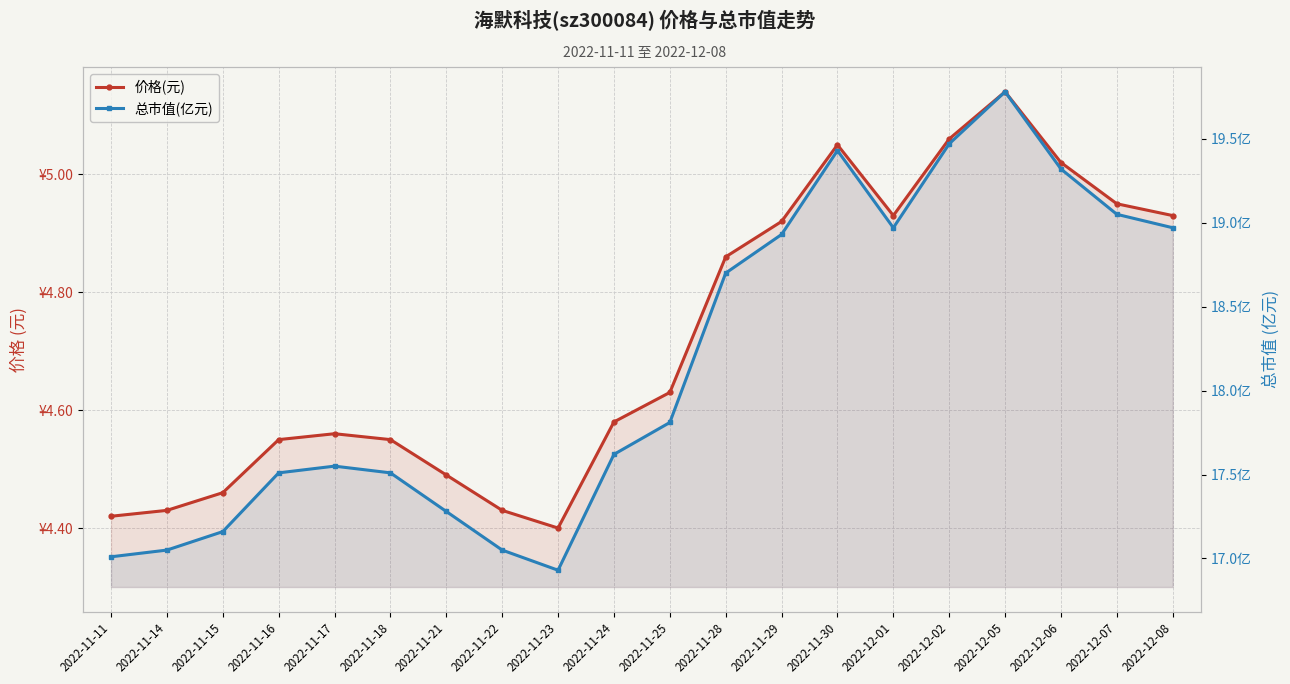

Is it true that 总市值(亿元) equals 19.5 at 2022-12-02?

True